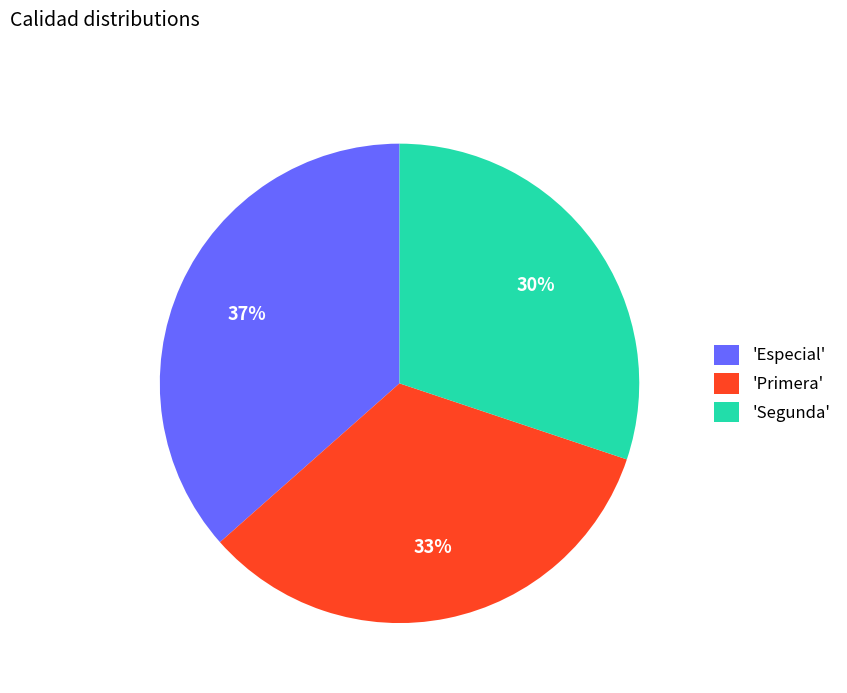

Count the number of slices in the pie.

3